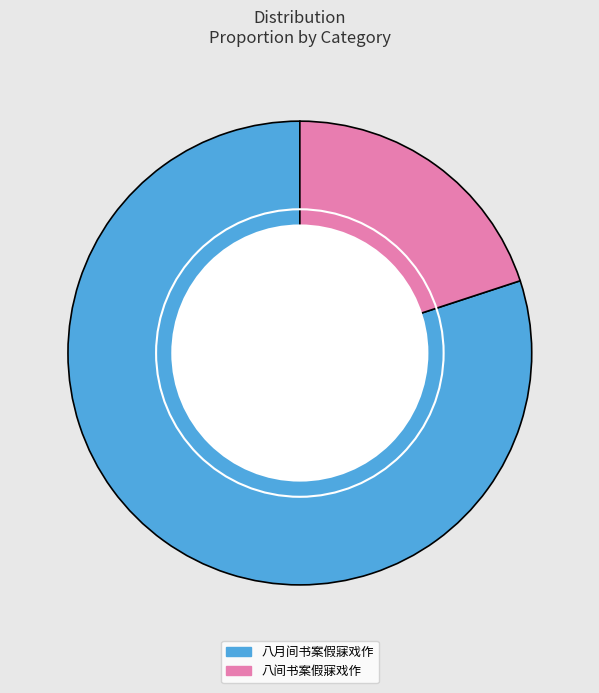

What is the majority slice?

八月间书案假寐戏作